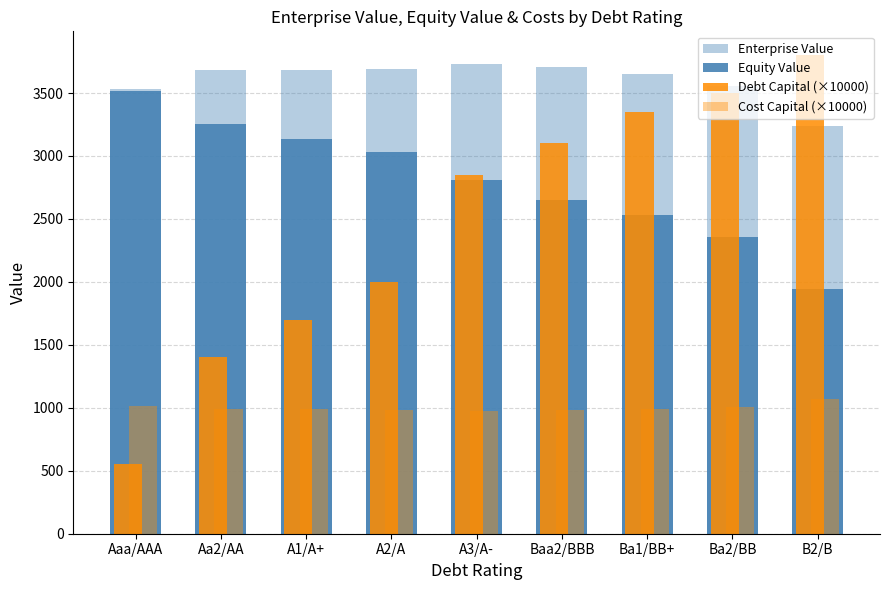

Reading left to right, what are all the values shown in this chart?

Enterprise Value: 3530.0	3684.0	3679.0	3691.0	3728.0	3705.0	3654.0	3552.0	3239.0
Equity Value: 3516.0	3253.0	3133.0	3029.0	2808.0	2654.0	2529.0	2353.0	1946.0
Debt Capital (×10000): 550.0	1400.0	1700.0	2000.0	2850.0	3100.0	3350.0	3500.0	3800.0
Cost Capital (×10000): 1012.0	987.0	988.0	984.0	978.0	983.0	991.0	1008.0	1069.0